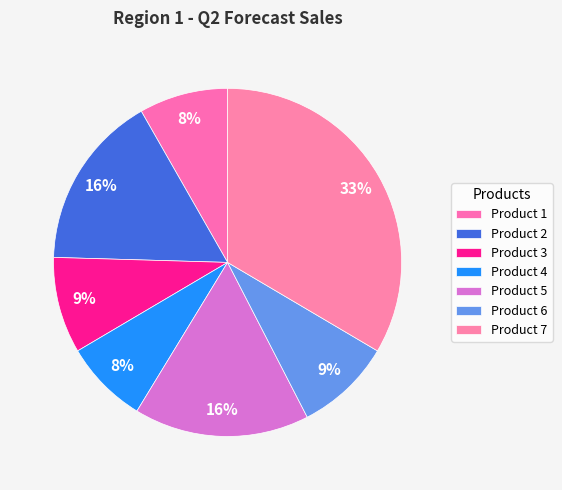

What is the change in value from Product 4 to Product 7?

+112